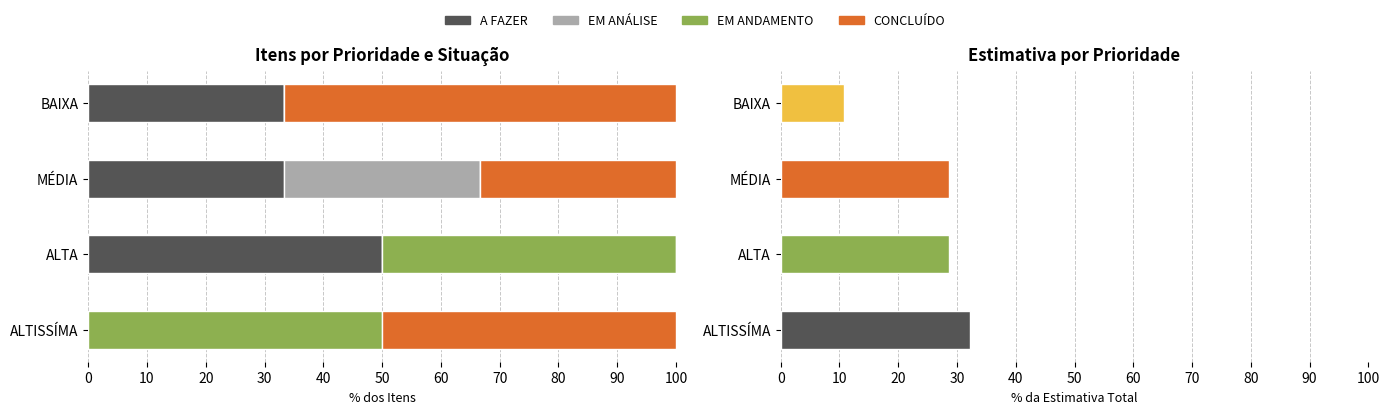

The value of EM ANDAMENTO at ALTA is 50.0. True or false?

True